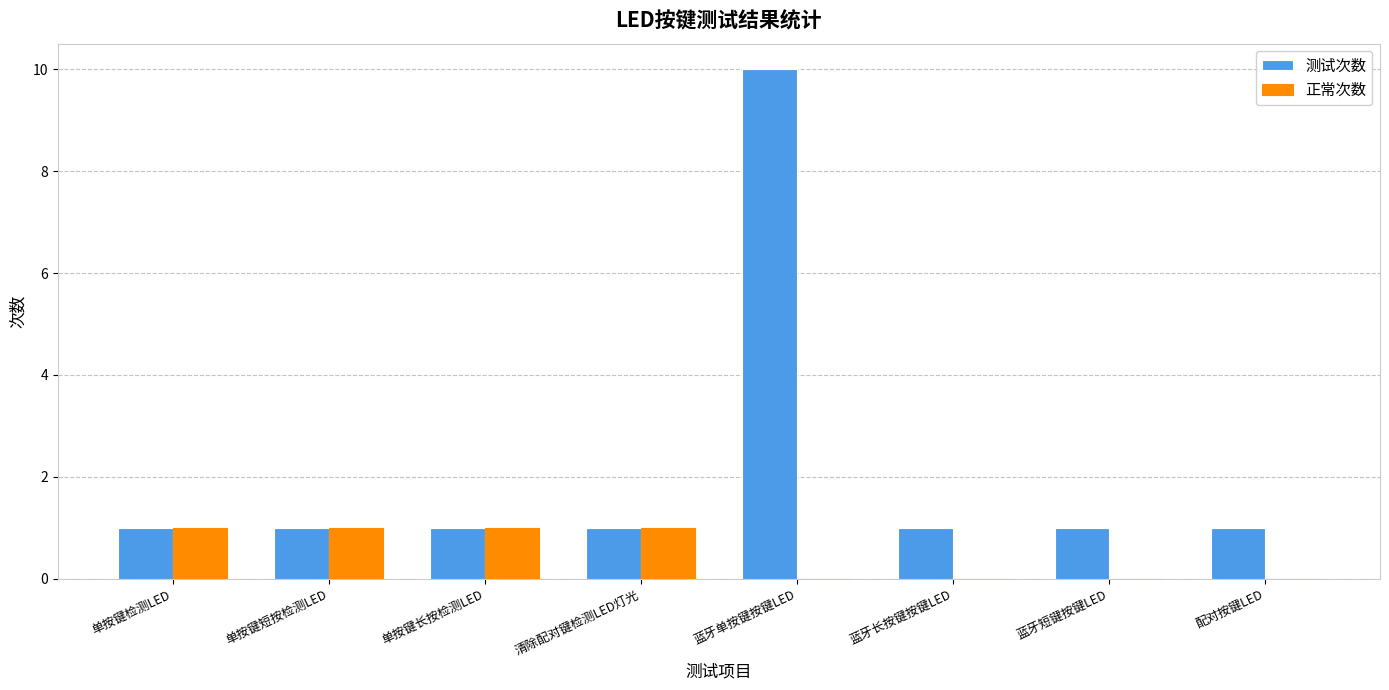

Between 单按键短按检测LED and 蓝牙长按键按键LED, which series saw the biggest shift?

正常次数